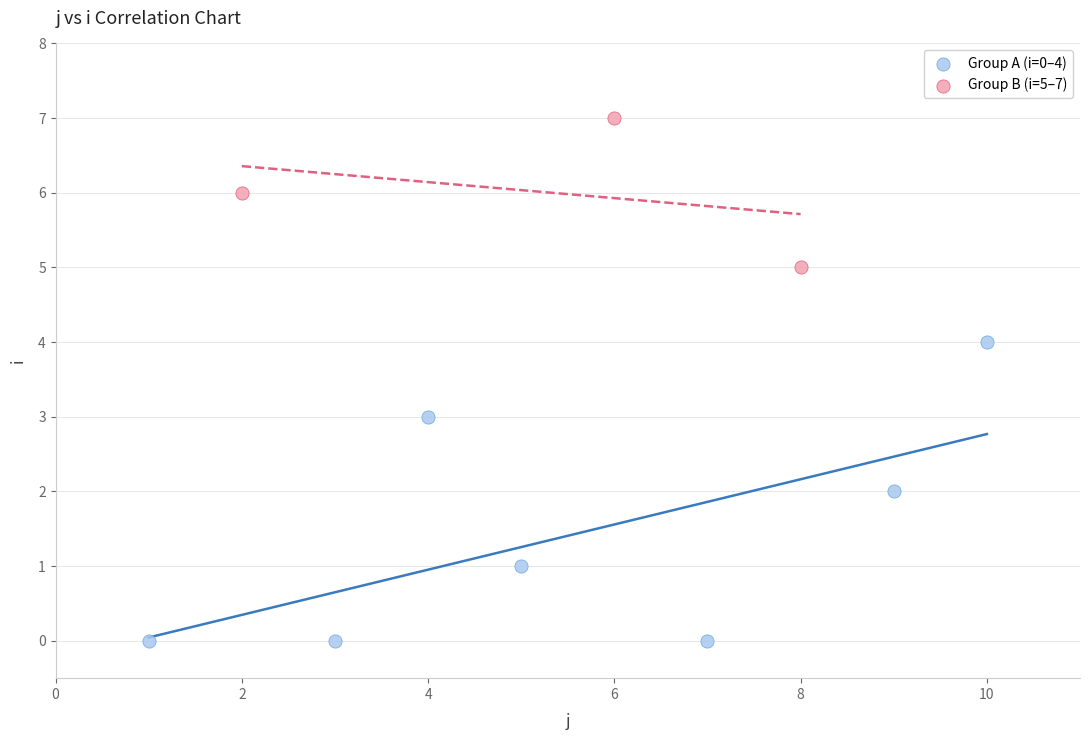

Which series contains the highest Y value?

Group B (i=5–7)